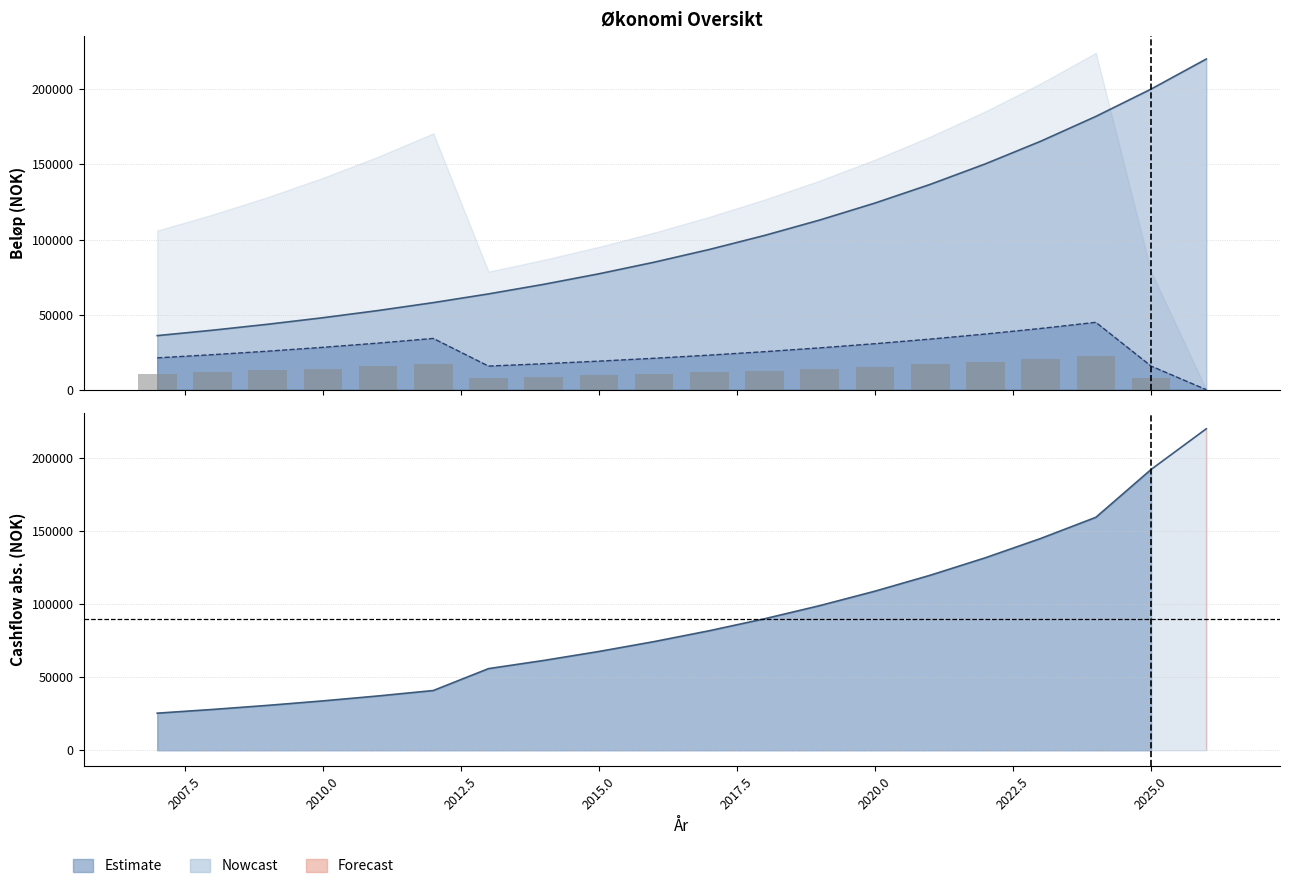

What is the sum of all values?

257695.1